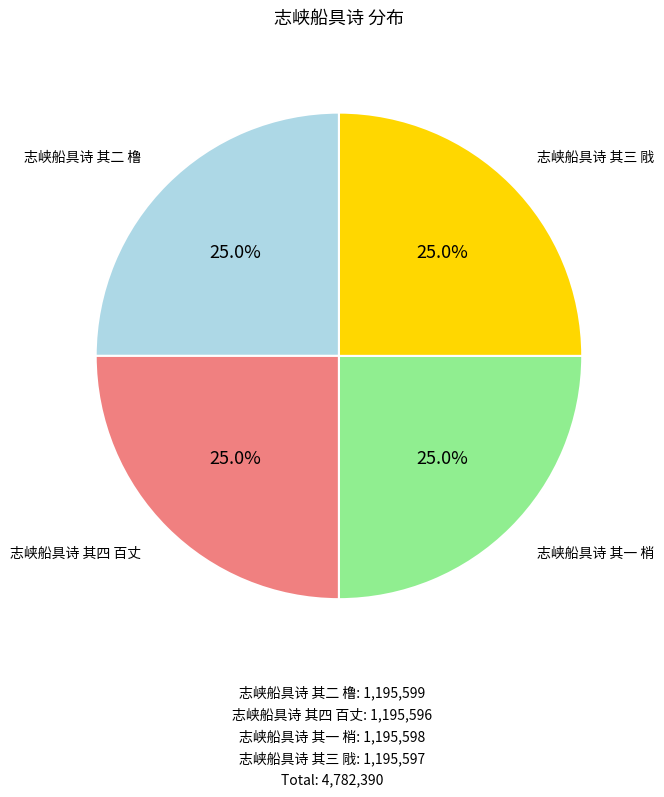

Is there a majority slice in this chart?

No